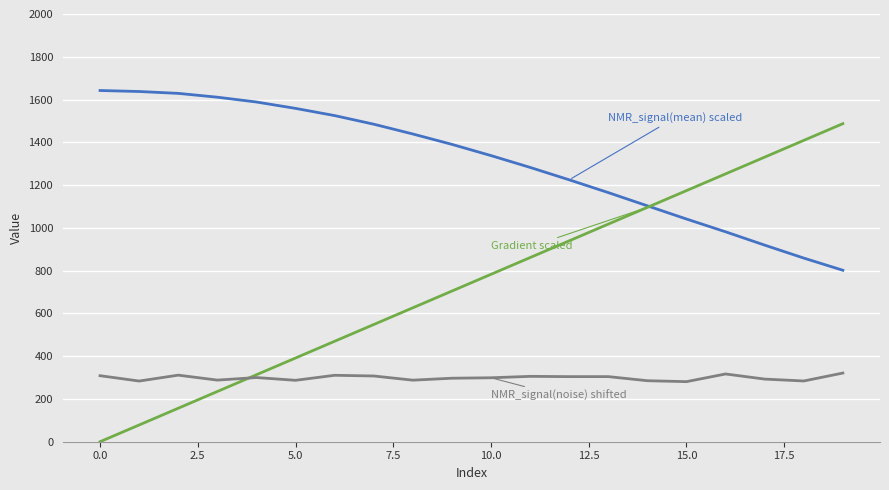

What is the greatest value displayed?

1642.2